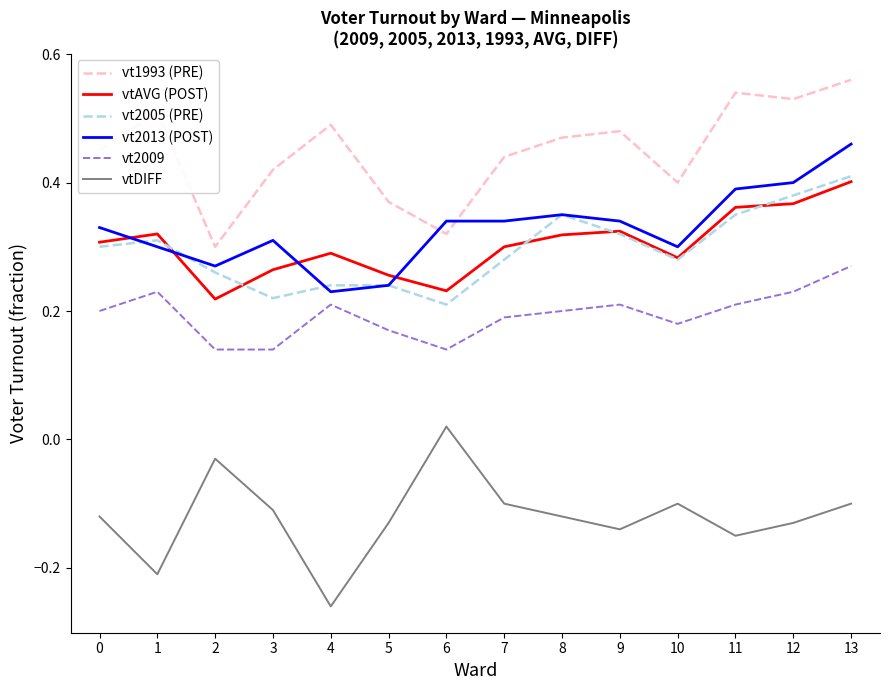

Between 8 and 11, which series saw the biggest shift?

vt1993 (PRE)